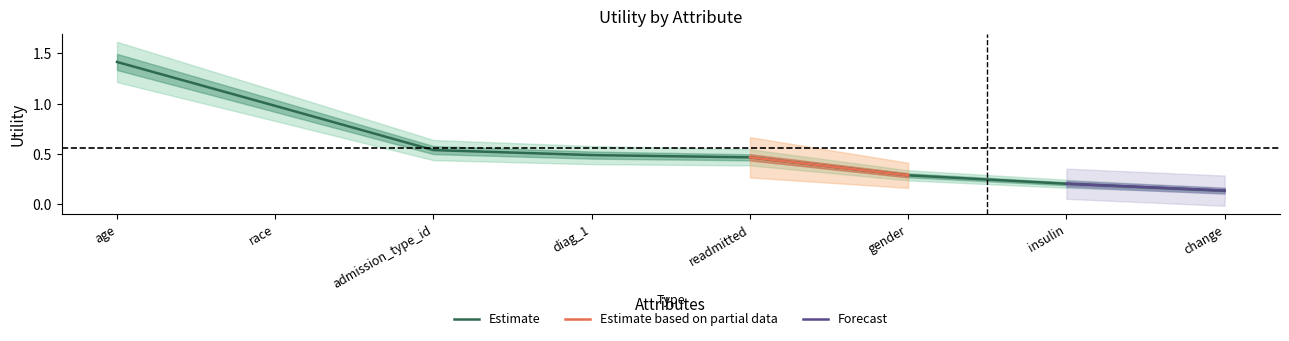

Reading left to right, extract all data points from this chart.

age=1.4	race=1.0	admission_type_id=0.5	diag_1=0.5	readmitted=0.5	gender=0.3	insulin=0.2	change=0.1